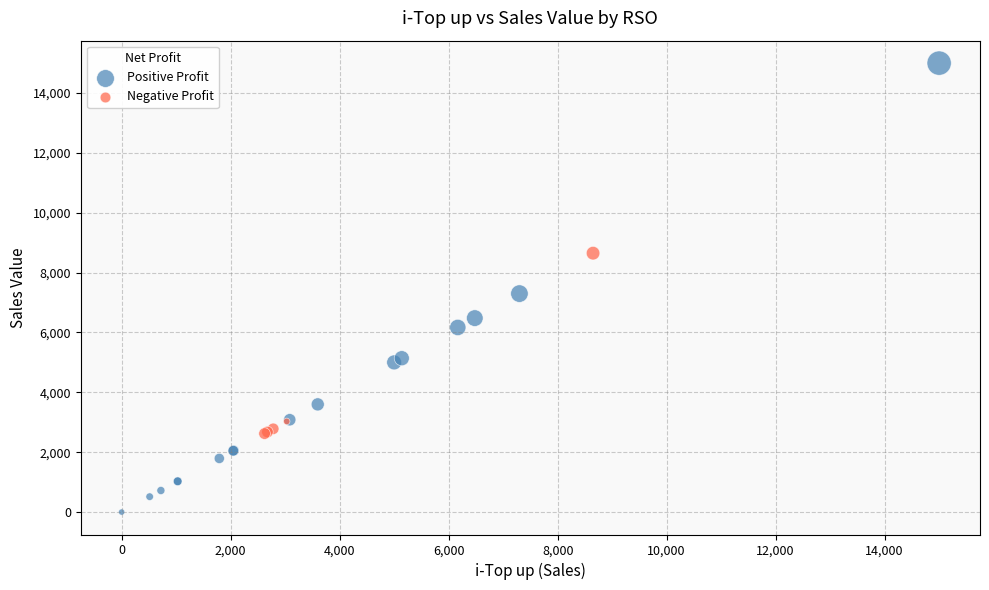

Which series reaches the maximum Y coordinate?

Positive Profit